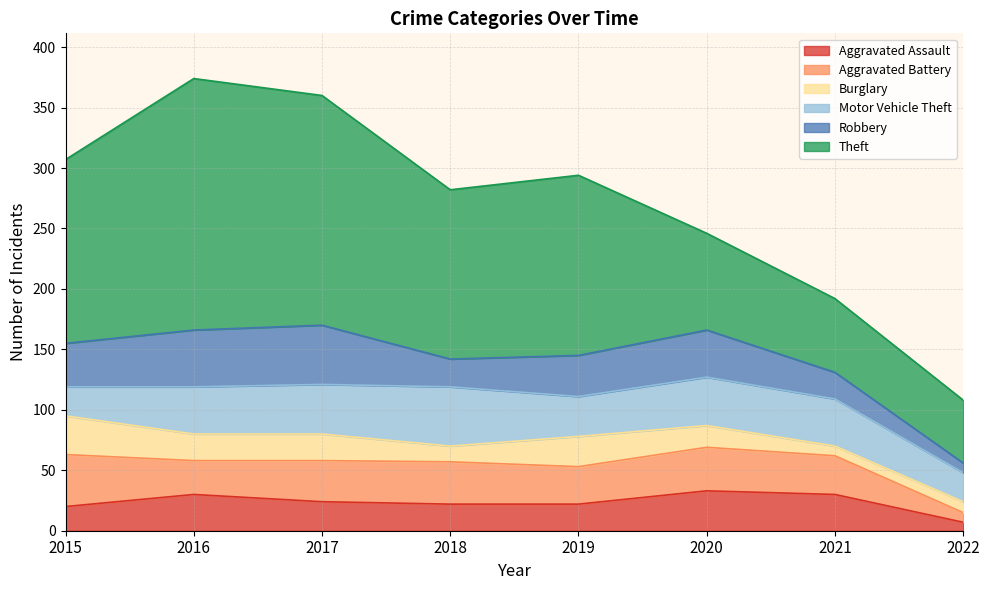

What is the value of the Burglary point at the 7th from the left?

8